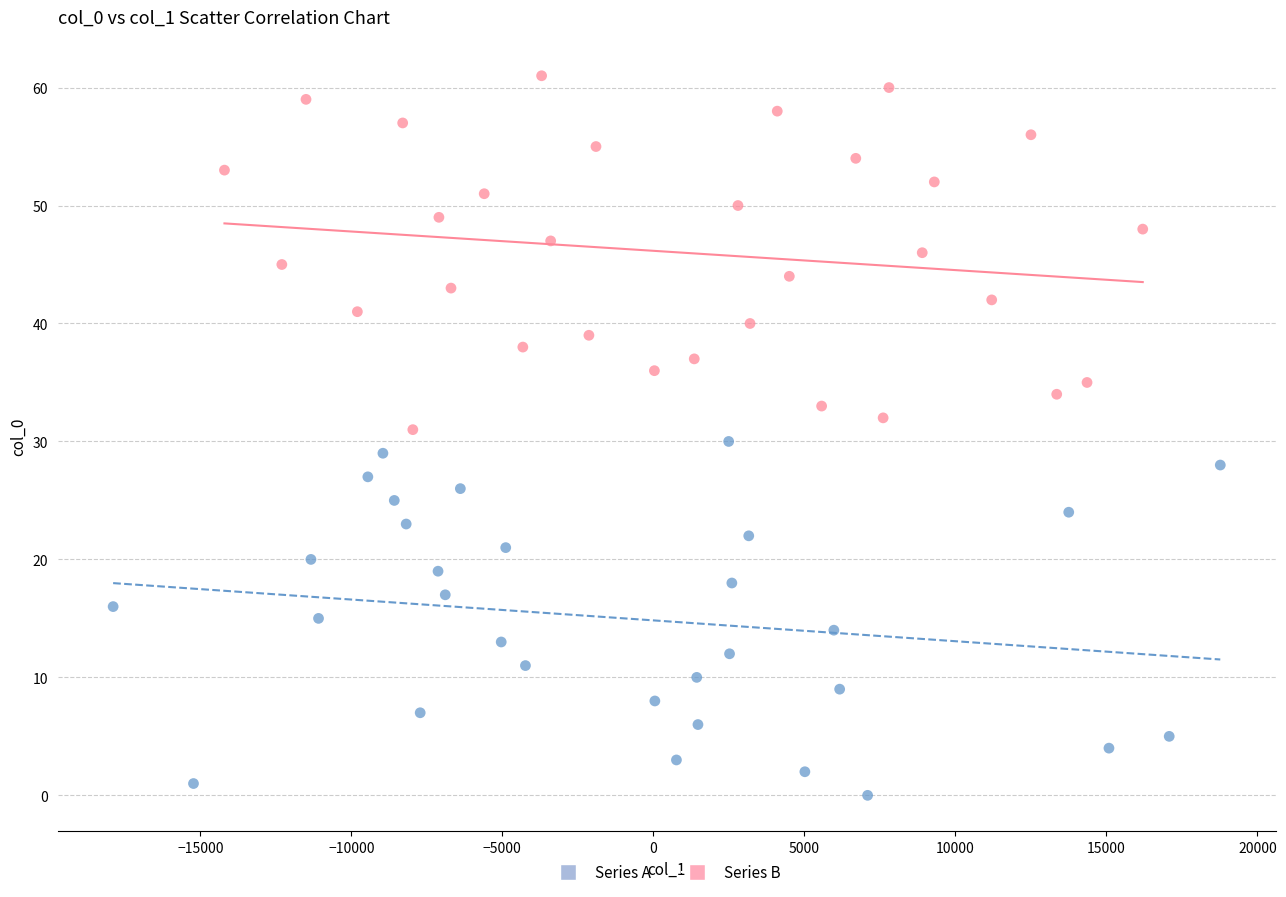

Which series reaches the minimum Y coordinate?

Series A